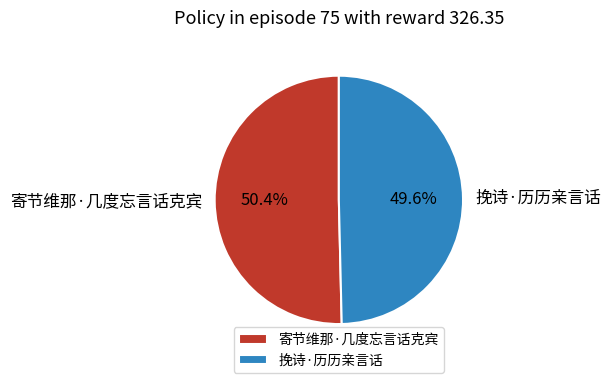

What portion of the pie excludes 寄节维那·几度忘言话克宾?

49.6%